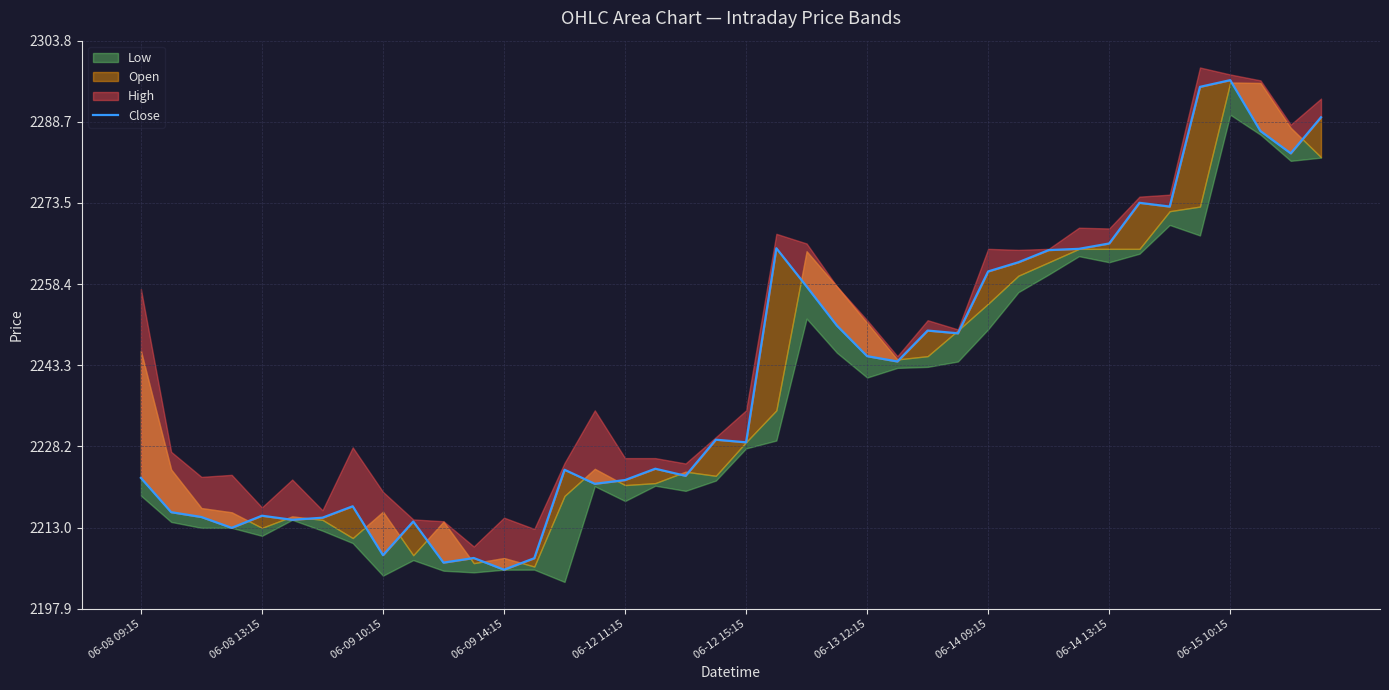

Read the value at 06-12 15:15.

2228.9